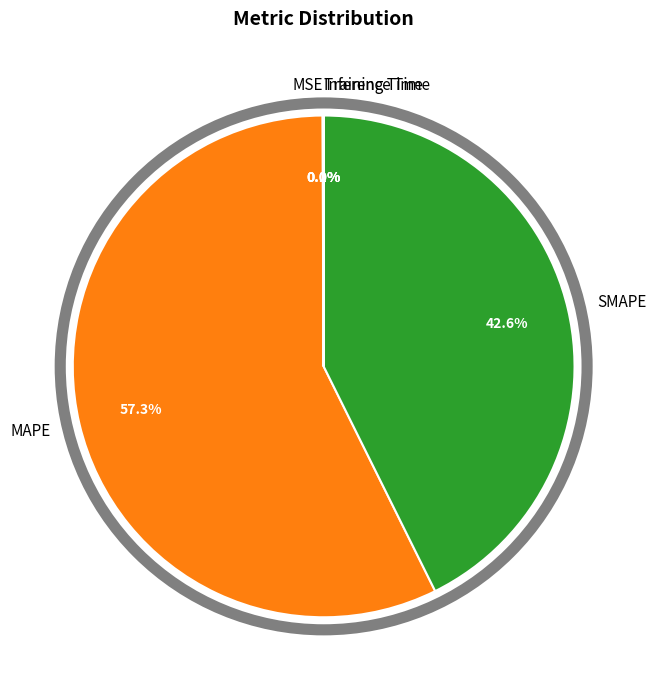

Which category has the biggest portion of the pie?

MAPE